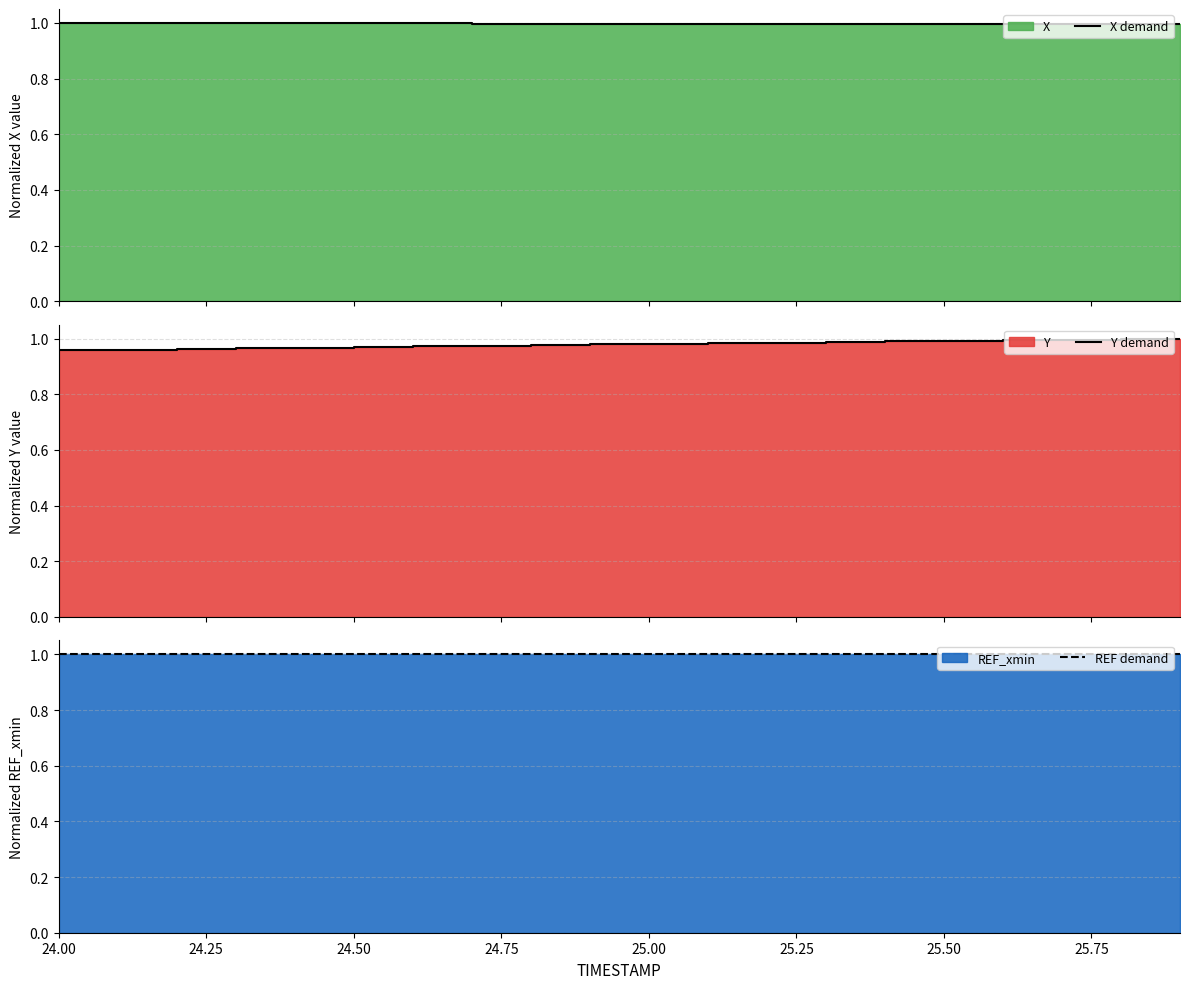

Which series has the widest spread of values?

Y demand